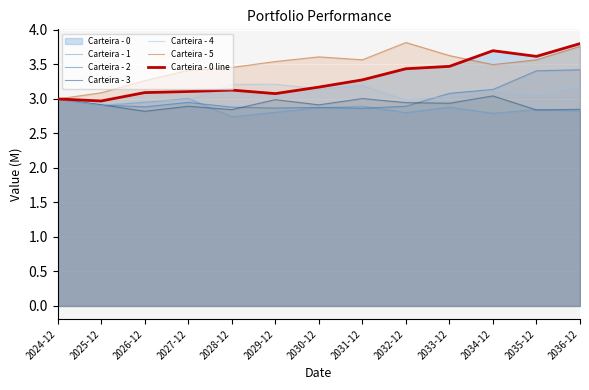

At which category does Carteira - 2 reach its first local valley?

2026-12